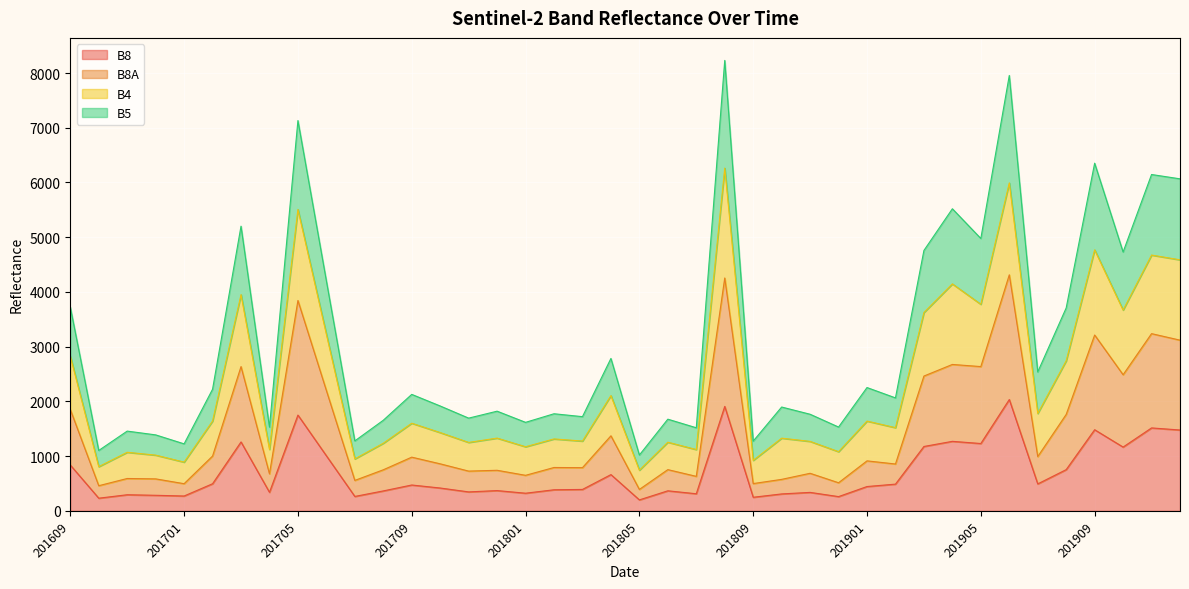

How many data points in B8A are above 859?

19